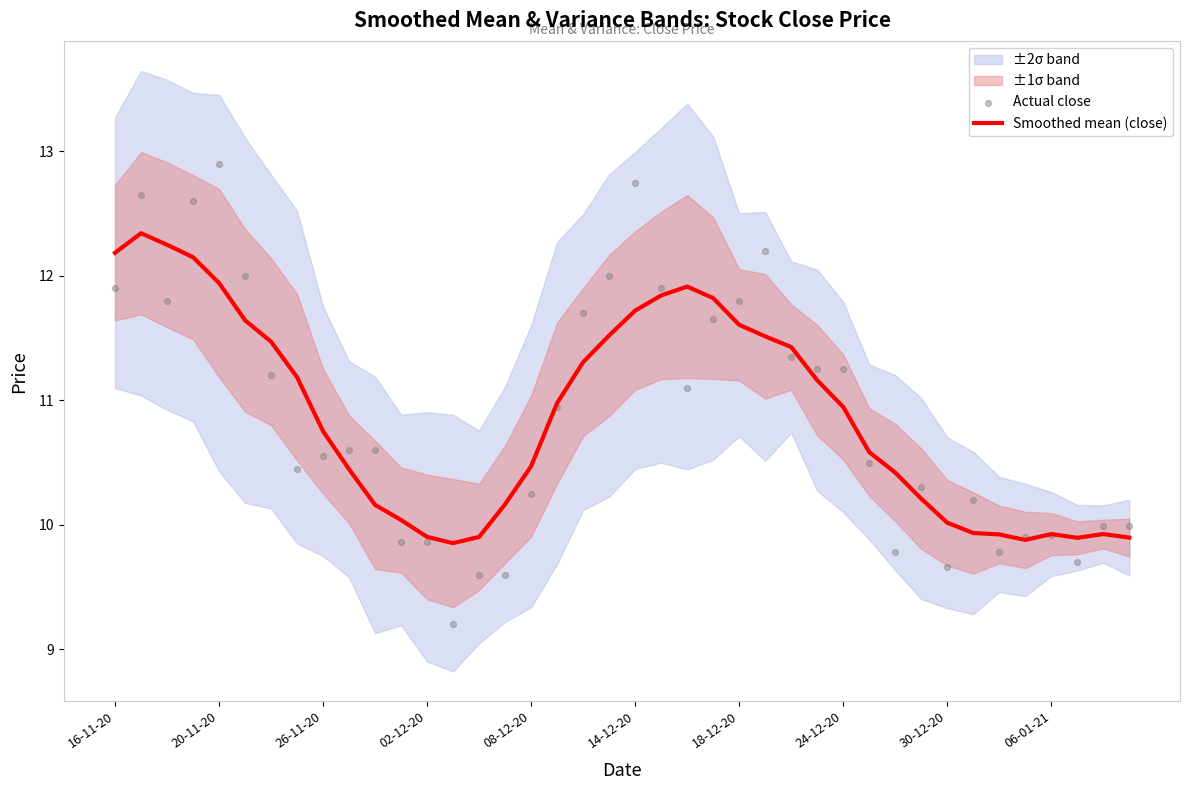

At how many categories does at least one series exceed 11?

19